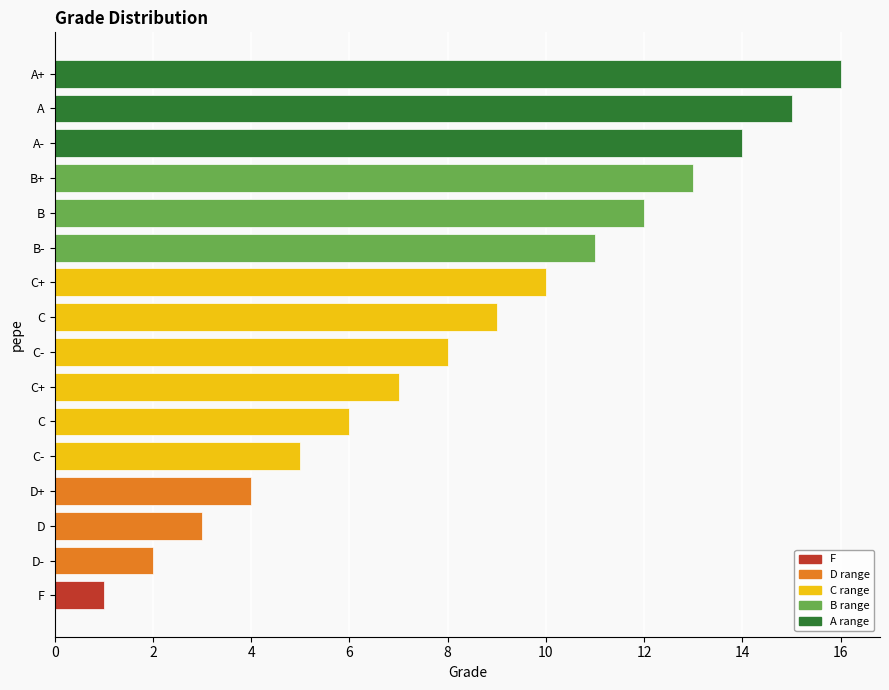

How many bars are there in total?

16